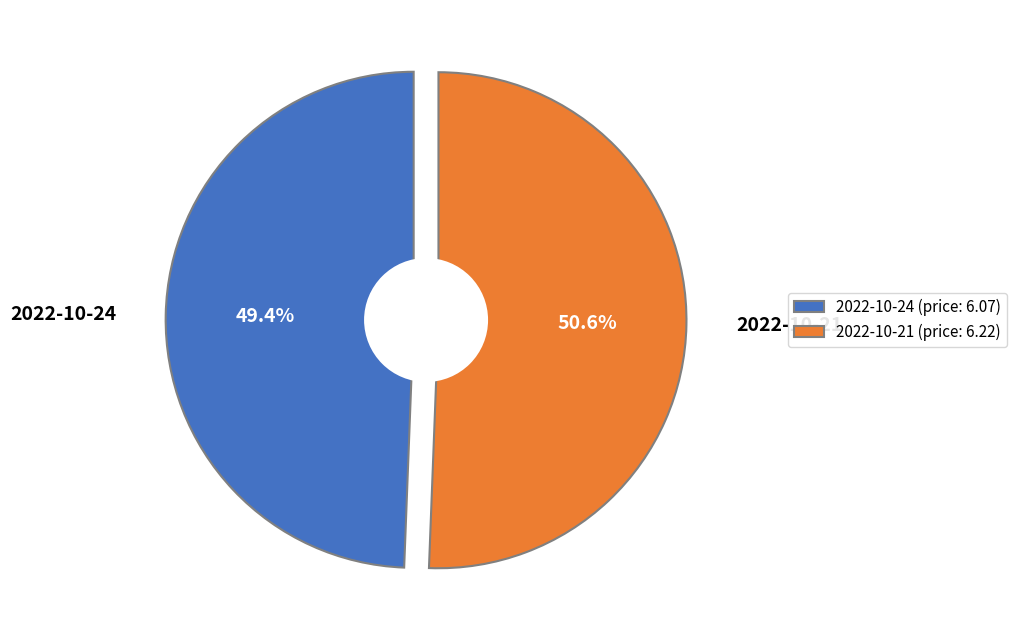

What percentage is the 2022-10-24 (158954) slice, to the nearest percent?

49%